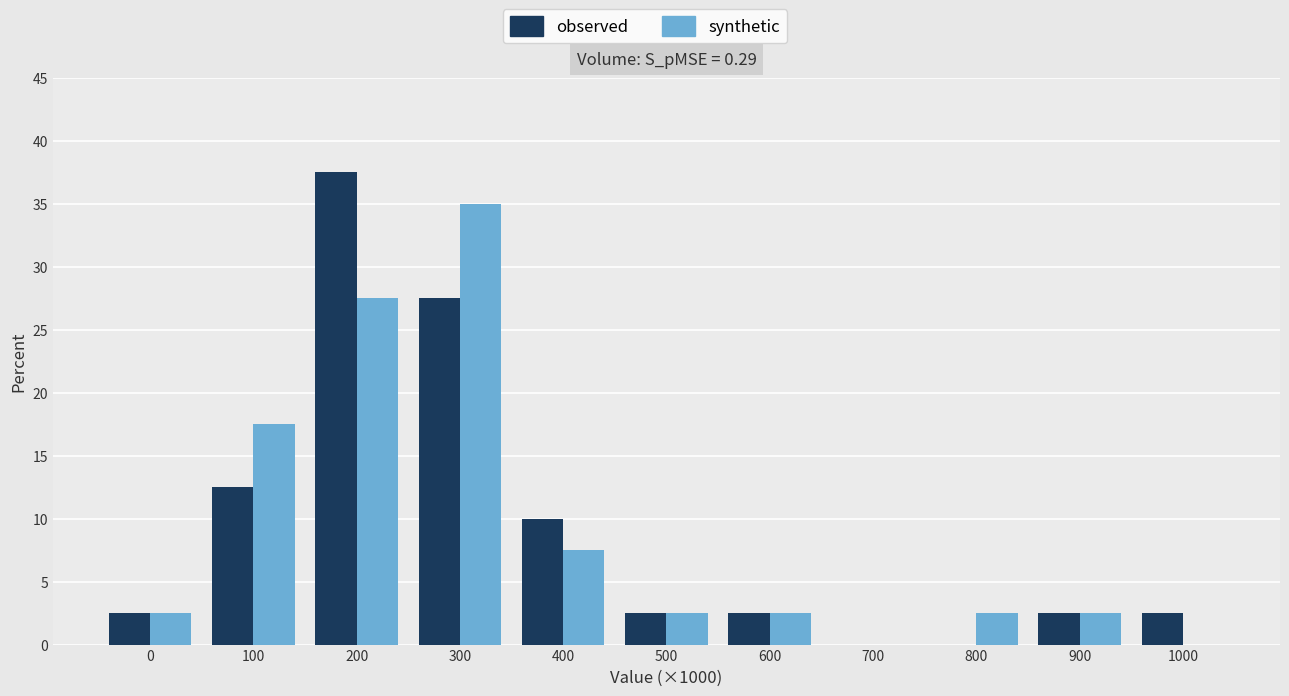

Reading left to right, transcribe all the data shown in this chart.

observed: 0=2.5	100=12.5	200=37.5	300=27.5	400=10.0	500=2.5	600=2.5	700=0.0	800=0.0	900=2.5	1000=2.5
synthetic: 0=2.5	100=17.5	200=27.5	300=35.0	400=7.5	500=2.5	600=2.5	700=0.0	800=2.5	900=2.5	1000=0.0